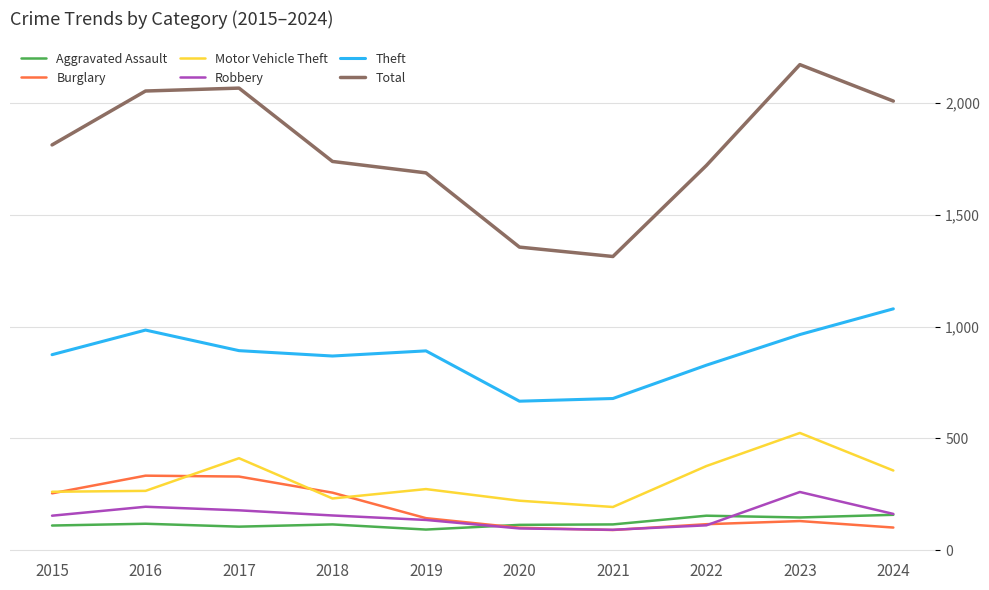

What is the sum of the Aggravated Assault values at 2017 and 2024?

263